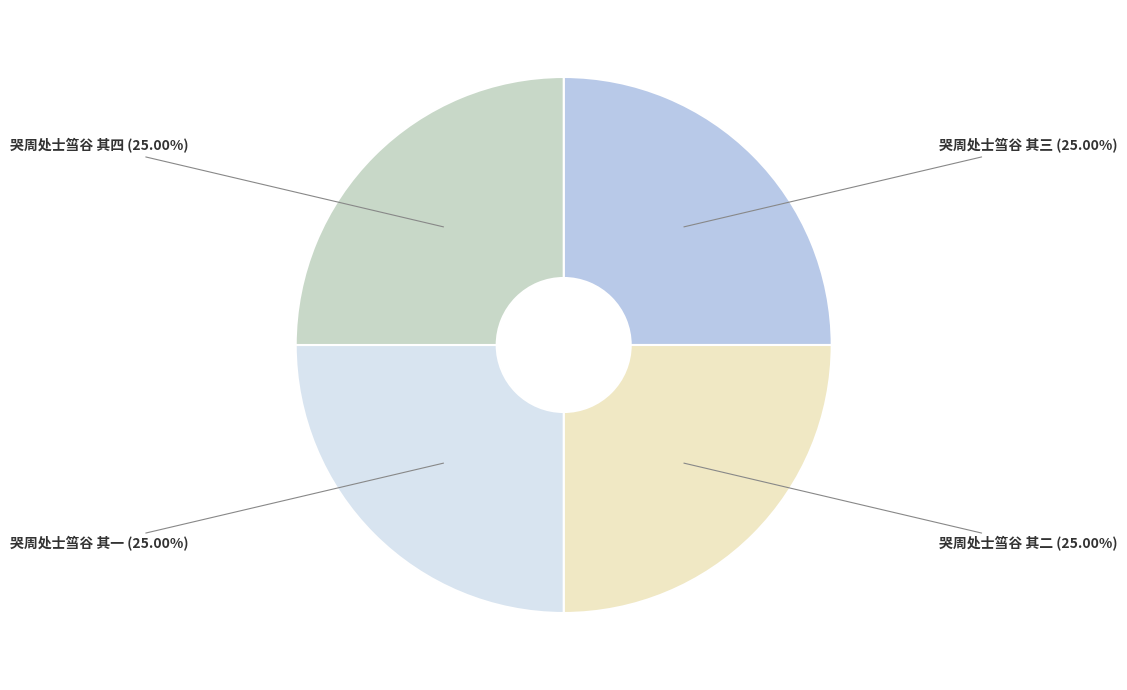

How many segments does this pie chart have?

4